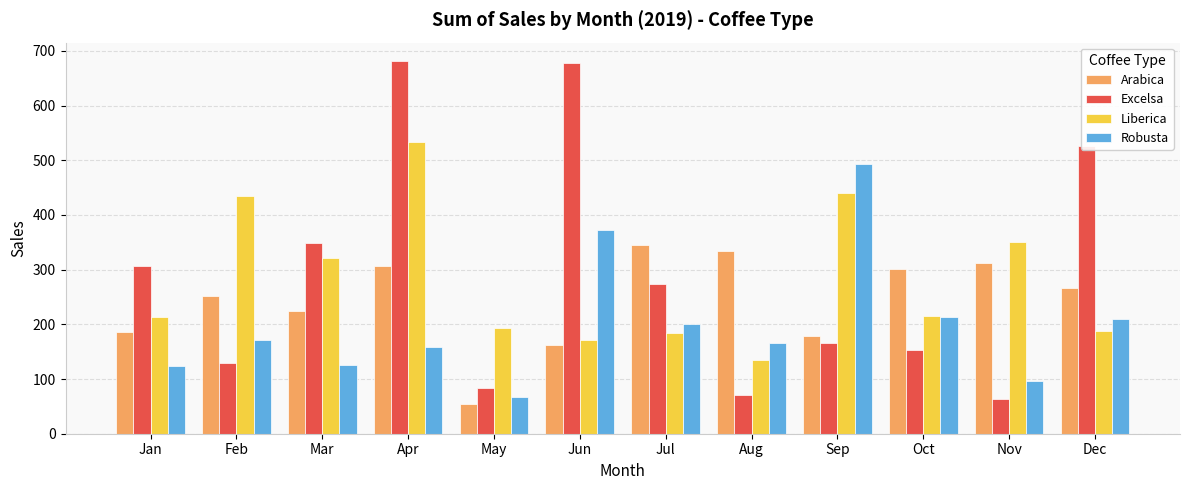

What are all the series names shown in the legend?

Arabica, Excelsa, Liberica, Robusta